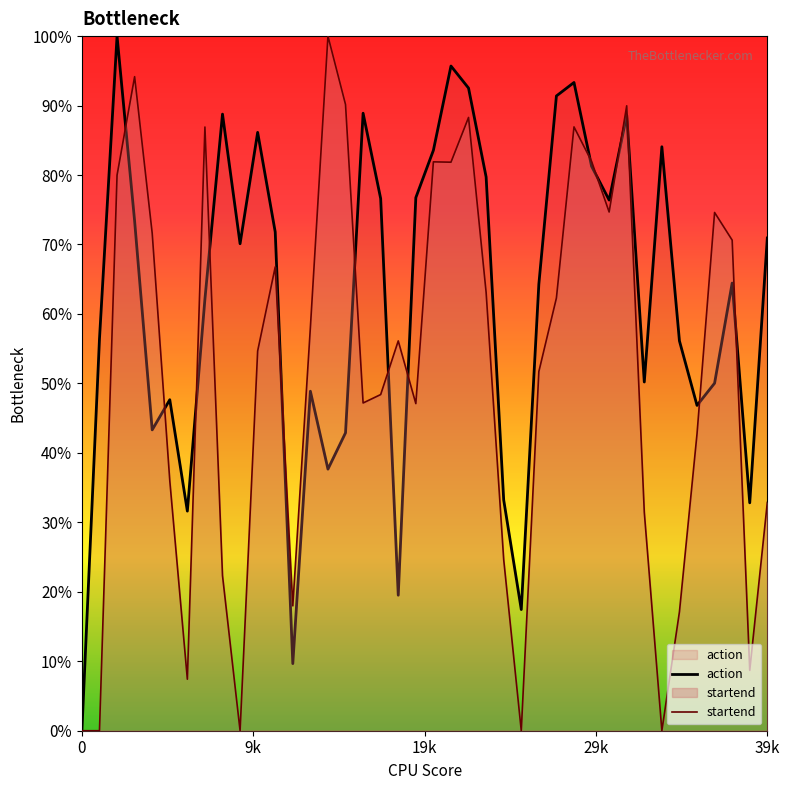

What is the sum of all startend values?

20.5